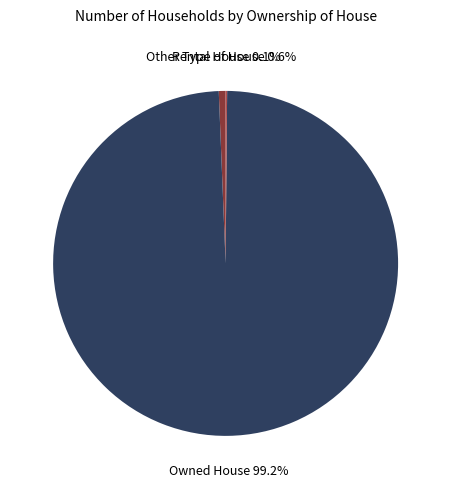

What percentage is the Other Type of House slice, to the nearest percent?

1%